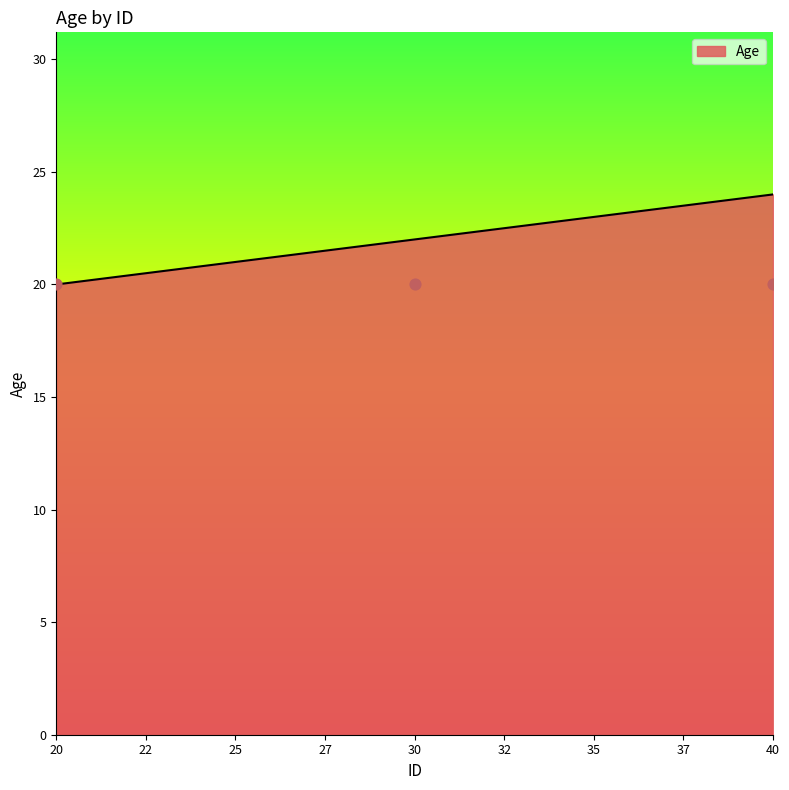

What is the change in value from 30 to 40?

+2